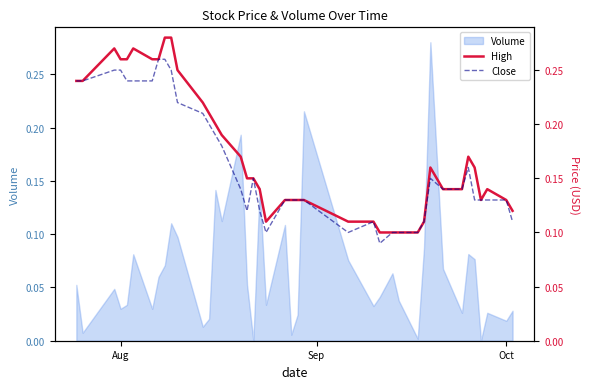

How many High values are between 0 and 1?

40